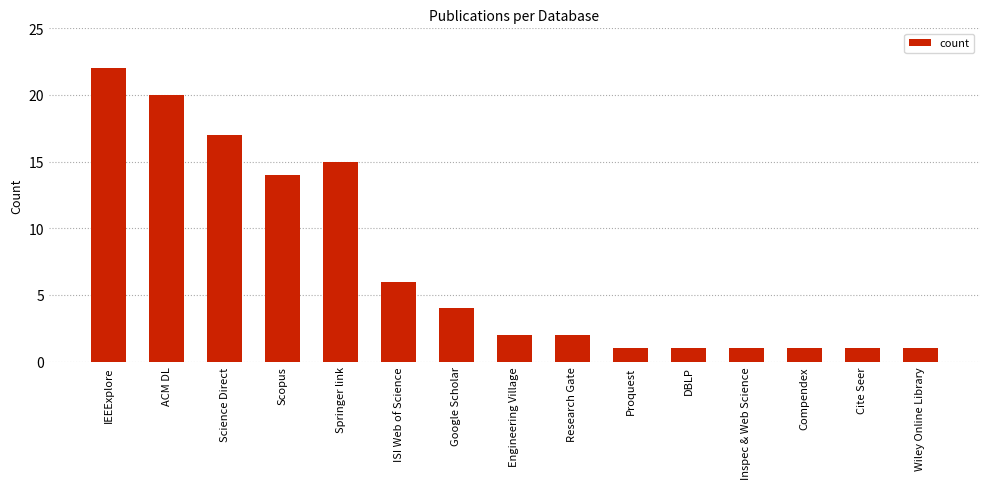

Reading left to right, what are all the values shown in this chart?

22	20	17	14	15	6	4	2	2	1	1	1	1	1	1